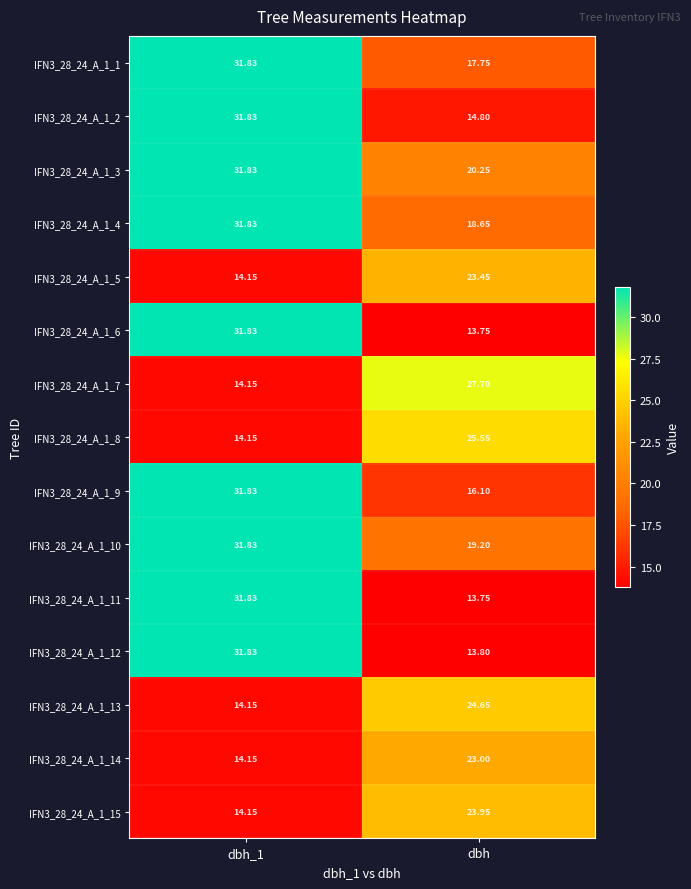

What is the total value across all series at dbh_1?

371.4